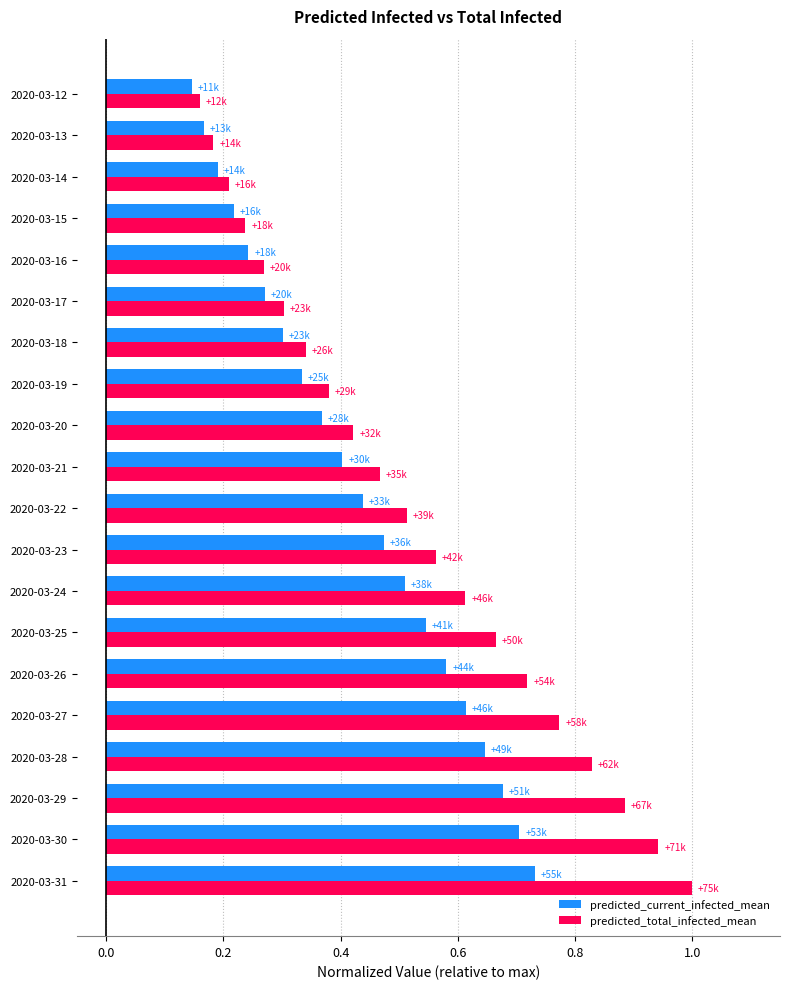

What is the sum of all predicted_current_infected_mean values?

8.6